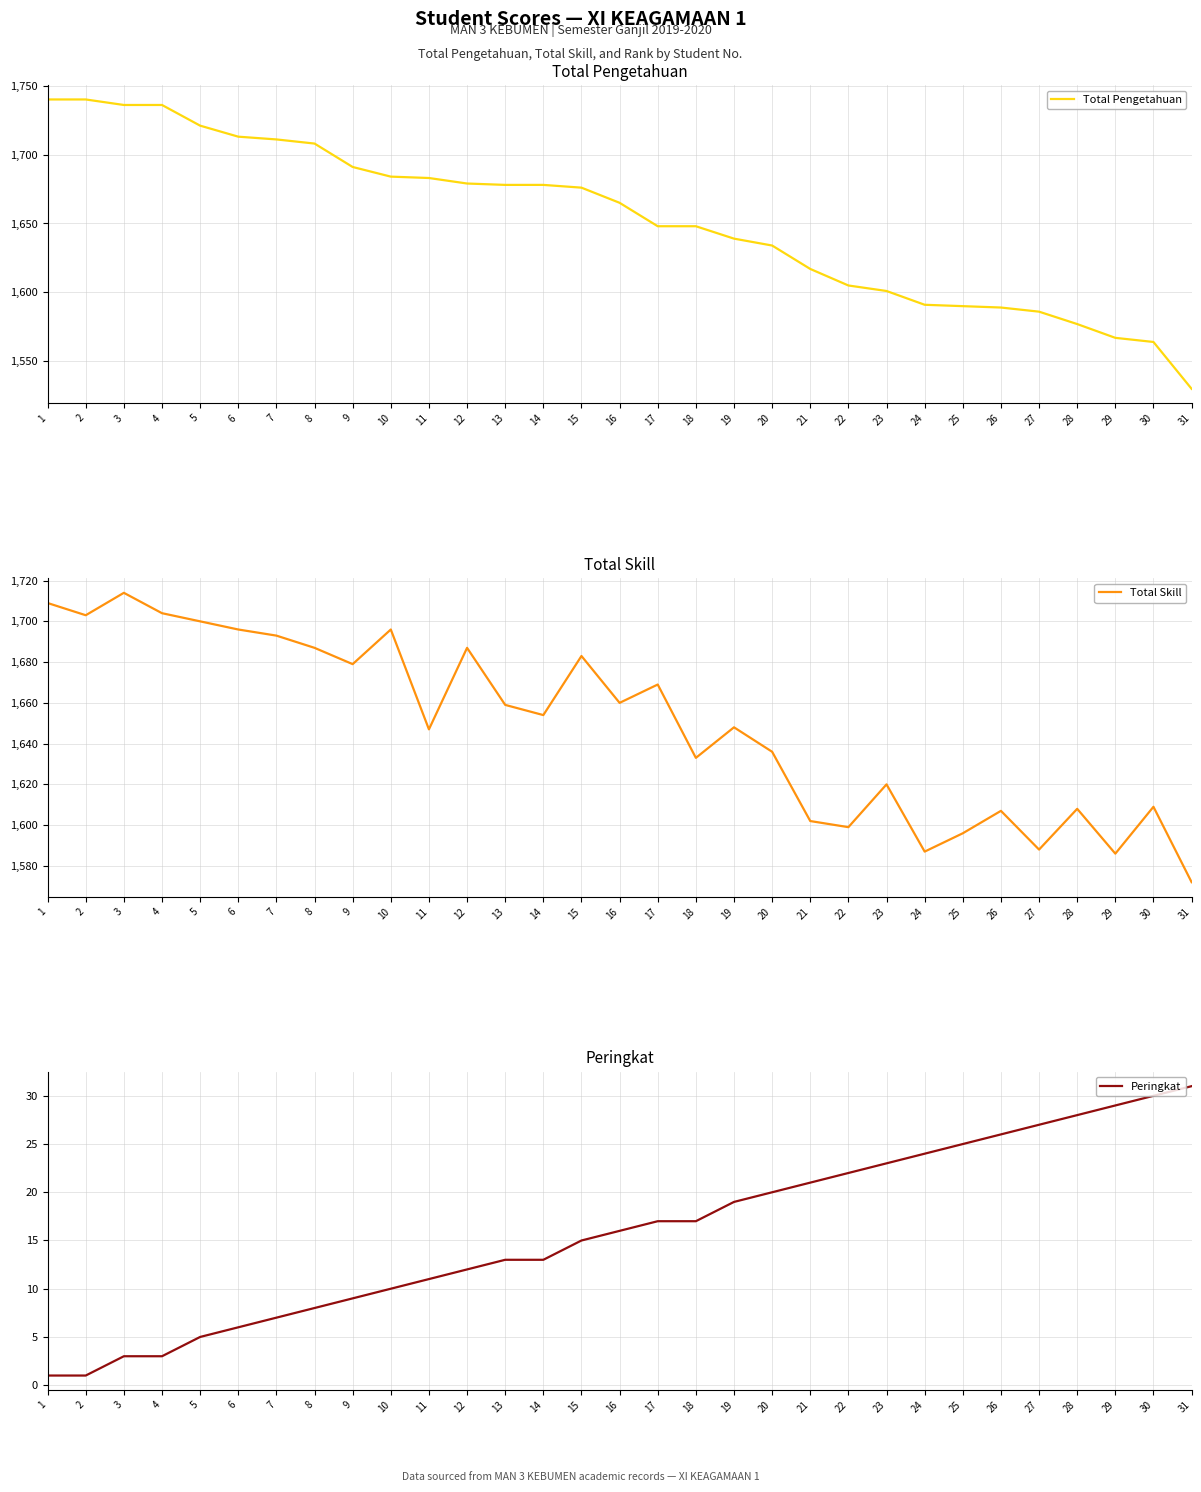

What is the total value across all series at 16?

3341